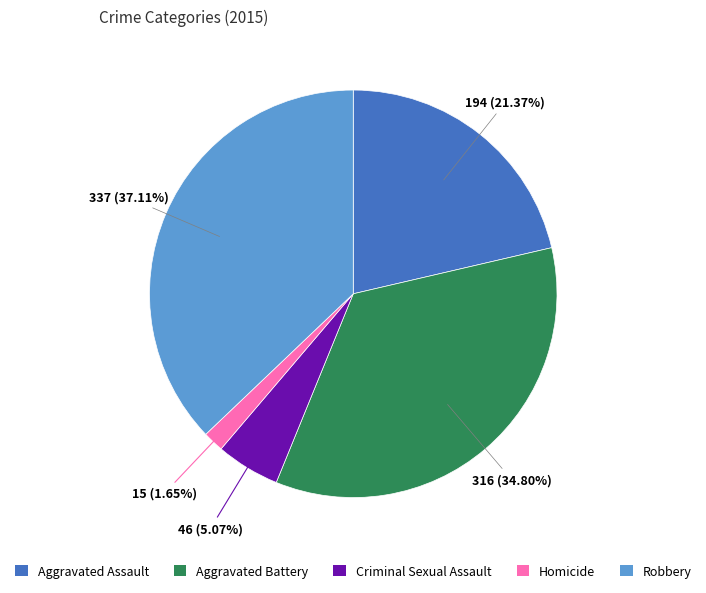

The Aggravated Battery slice represents 35% of the pie. True or false?

True